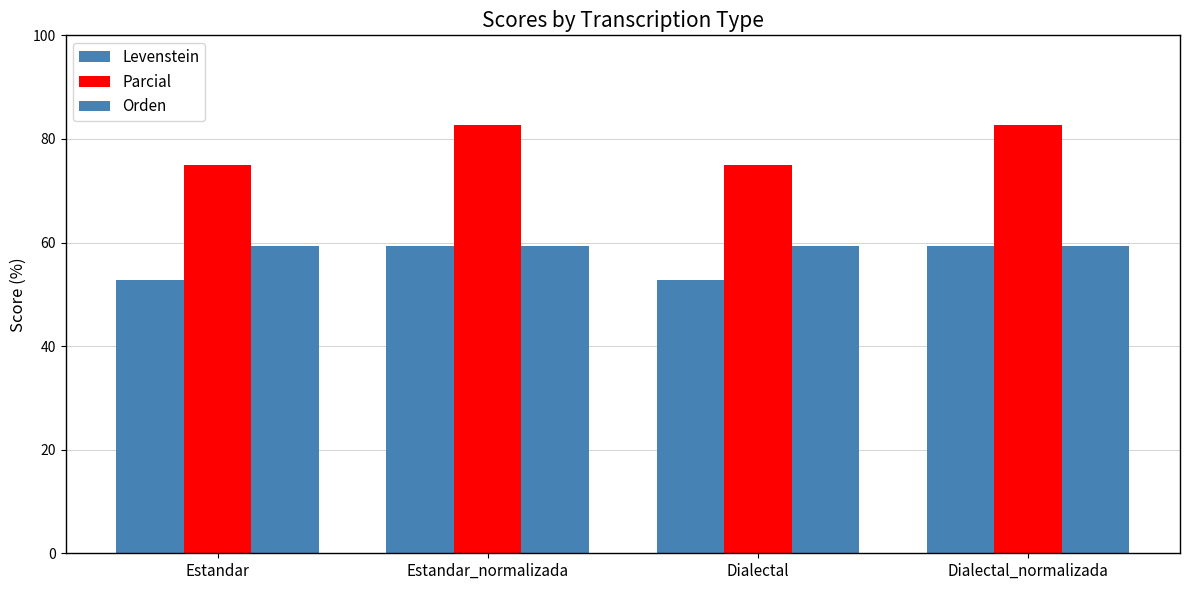

Which category has the highest value across all series?

Estandar_normalizada